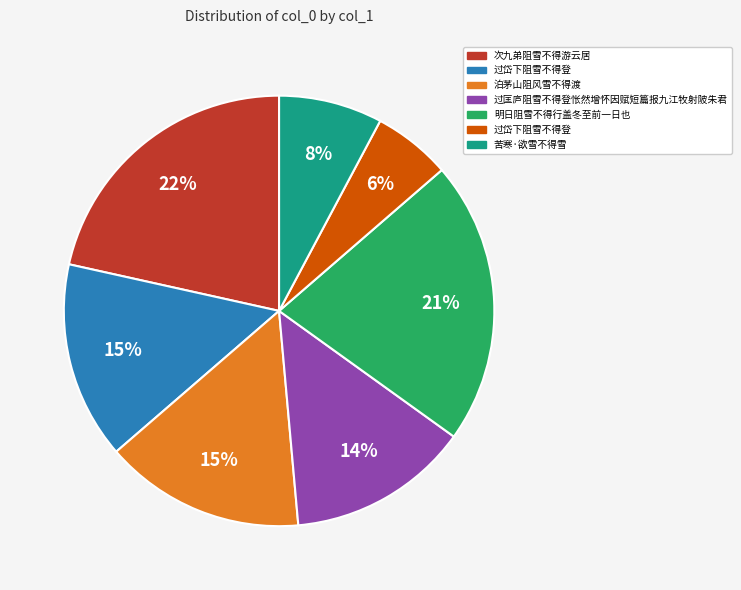

Is there a majority slice in this chart?

No